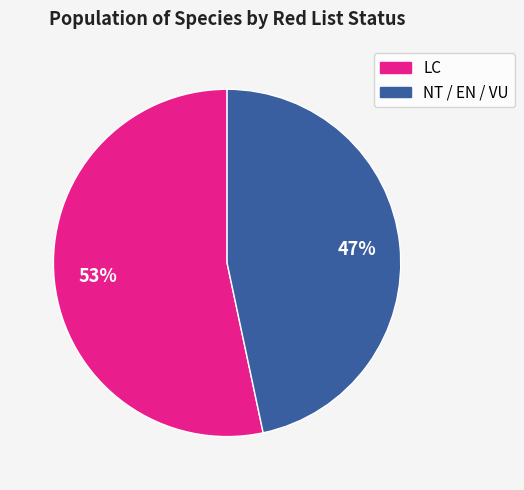

To the nearest percent, what is the average slice percentage?

50%